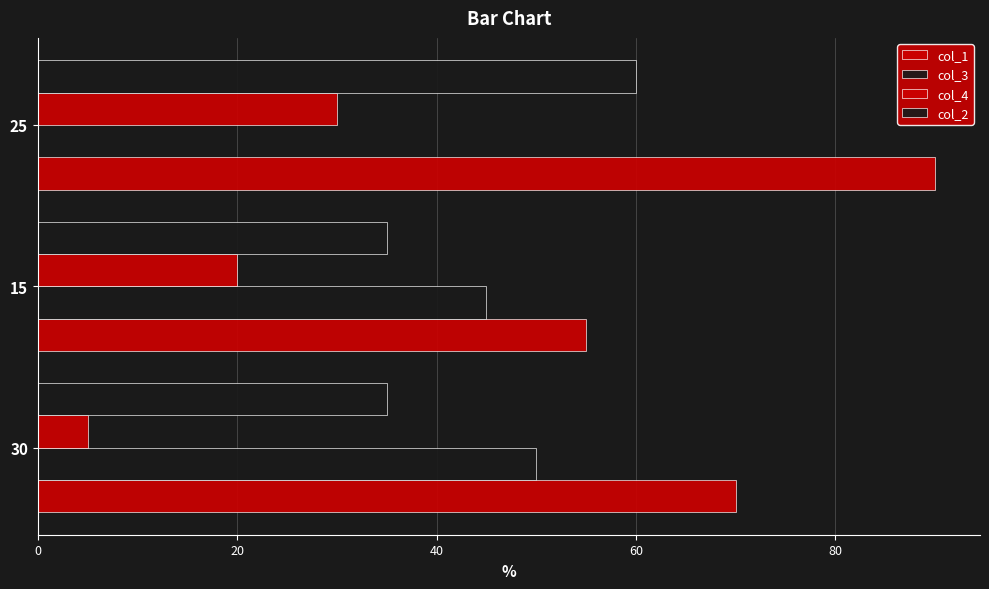

How many col_2 values are between 35 and 60?

3